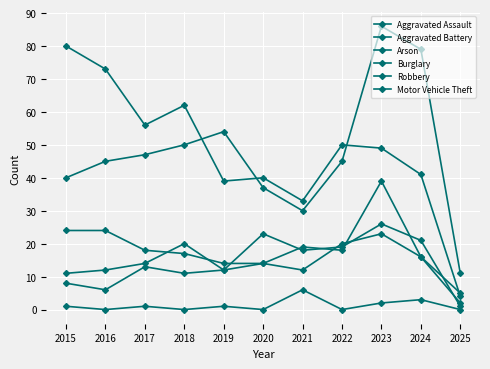

Reading left to right, what are all the values shown in this chart?

Aggravated Assault: 11	12	14	20	12	23	18	19	26	21	1
Aggravated Battery: 8	6	13	11	12	14	12	20	23	16	2
Arson: 1	0	1	0	1	0	6	0	2	3	0
Burglary: 80	73	56	62	39	40	33	50	49	41	4
Robbery: 24	24	18	17	14	14	19	18	39	16	5
Motor Vehicle Theft: 40	45	47	50	54	37	30	45	86	79	11